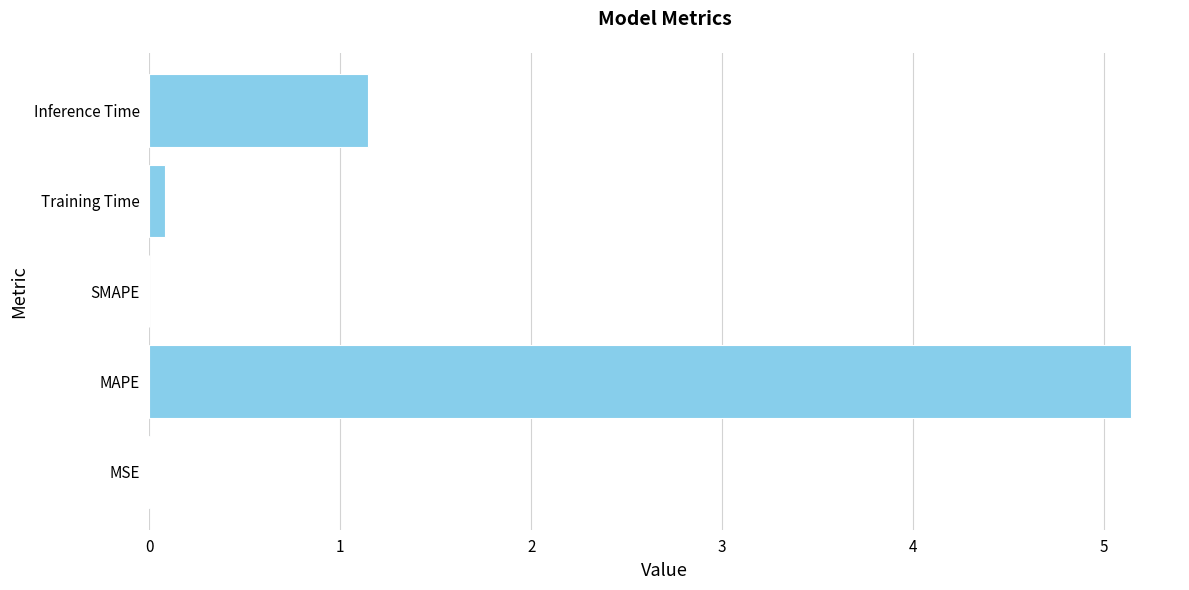

What is the sum of the values at SMAPE and Inference Time?

1.1